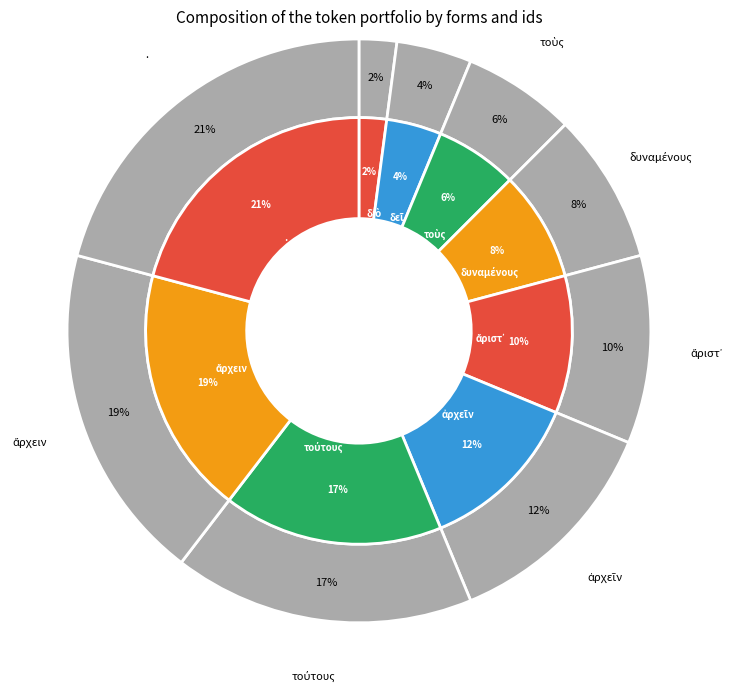

Is the sum of ἄριστ᾽ and ἀρχεῖν greater than half?

No